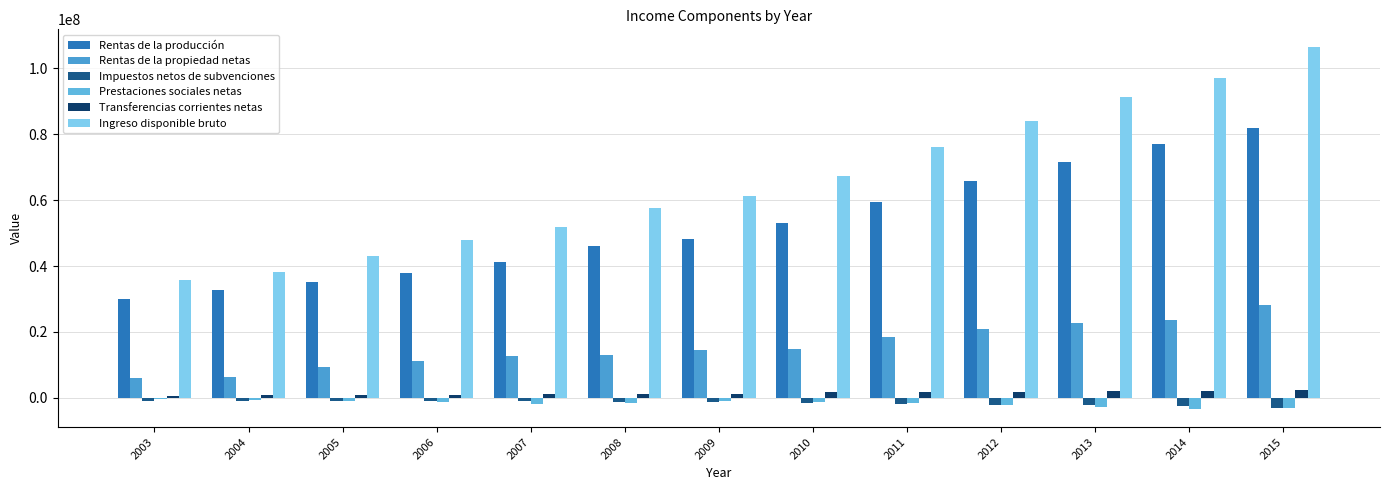

What is the approximate value of Prestaciones sociales netas at 2011, to the nearest 10?

-1659690